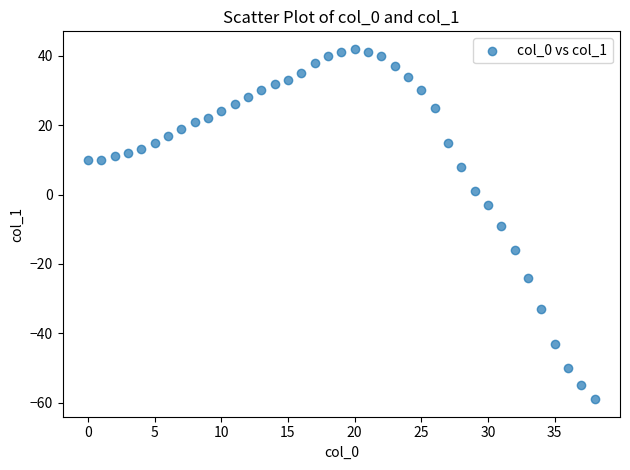

What is the range of Y values (max minus min)?

101